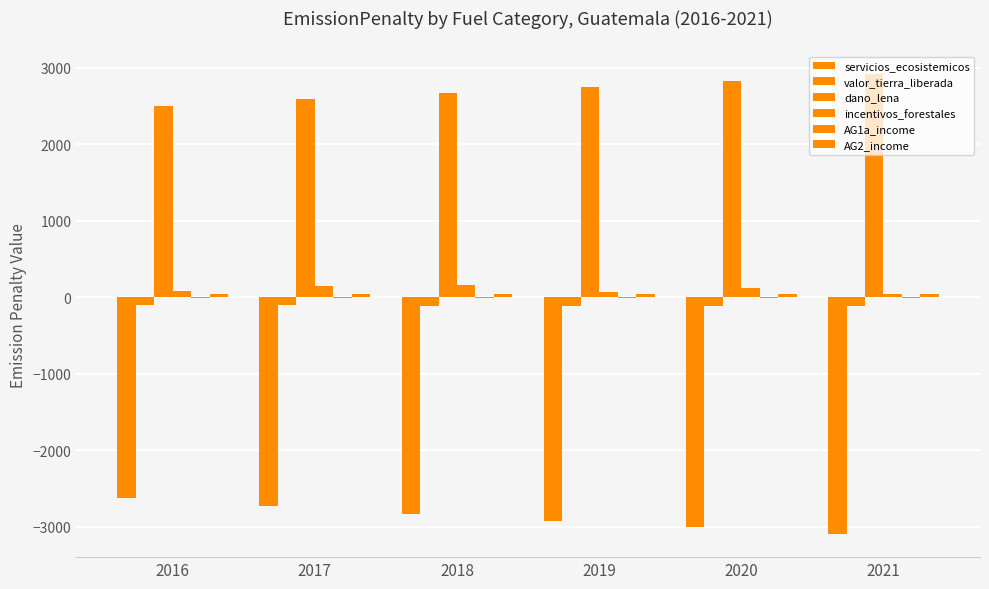

Reading left to right, list all the values displayed in this chart.

servicios_ecosistemicos: -2627.7	-2728.6	-2831.0	-2916.7	-3004.2	-3094.4
valor_tierra_liberada: -99.5	-103.1	-106.1	-109.3	-112.6	-116.0
dano_lena: 2500.0	2590.5	2666.6	2746.6	2829.0	2913.8
incentivos_forestales: 84.1	151.1	160.2	72.7	117.9	40.9
AG1a_income: -5.7	-6.0	-6.3	-6.6	-6.9	-7.3
AG2_income: 40.2	42.3	44.3	46.3	48.3	50.3